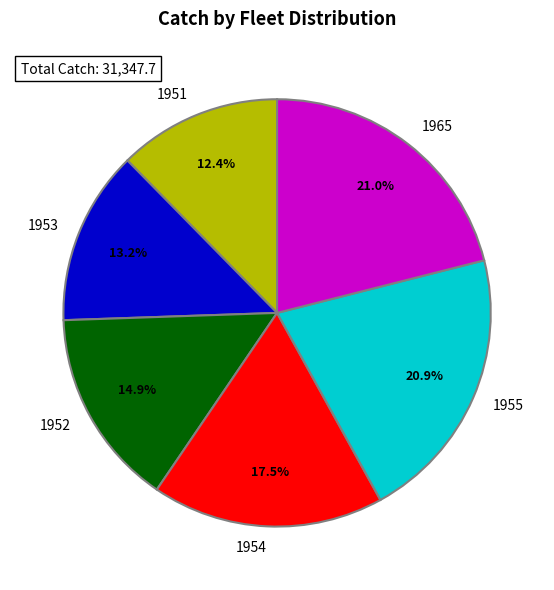

What is the total percentage of 1951 and 1965?

33.4%